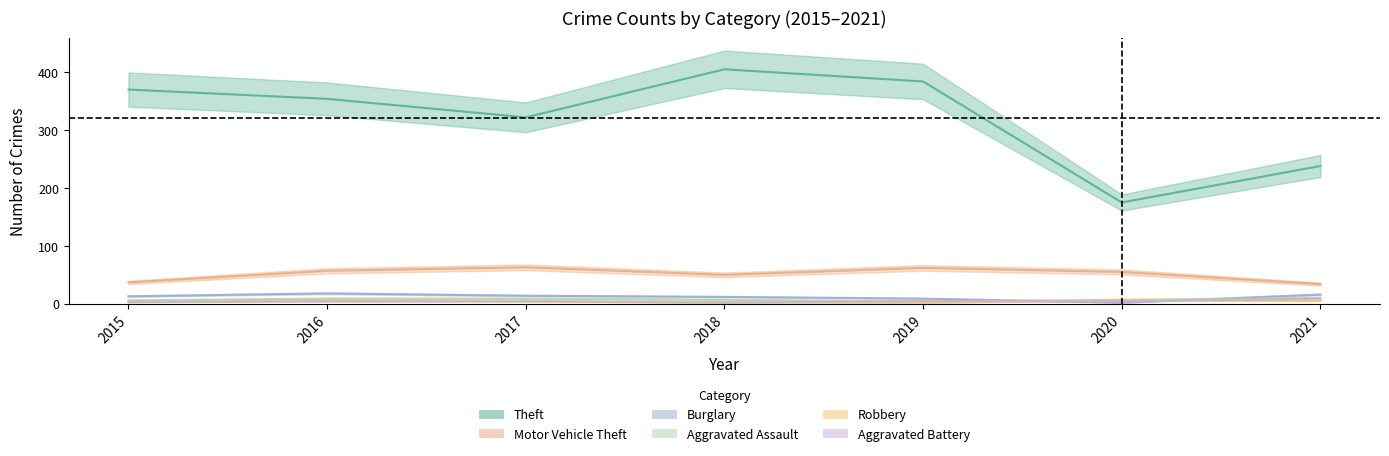

Does the chart have visible grid lines?

No